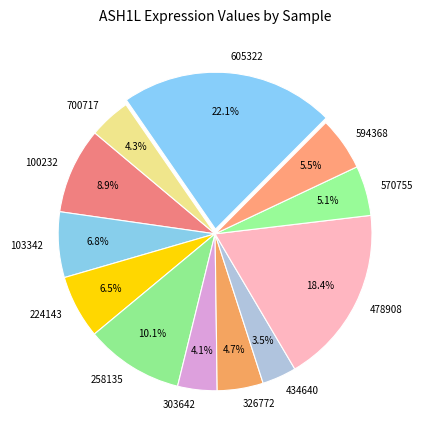

Does 594368 represent more than half of the total?

No